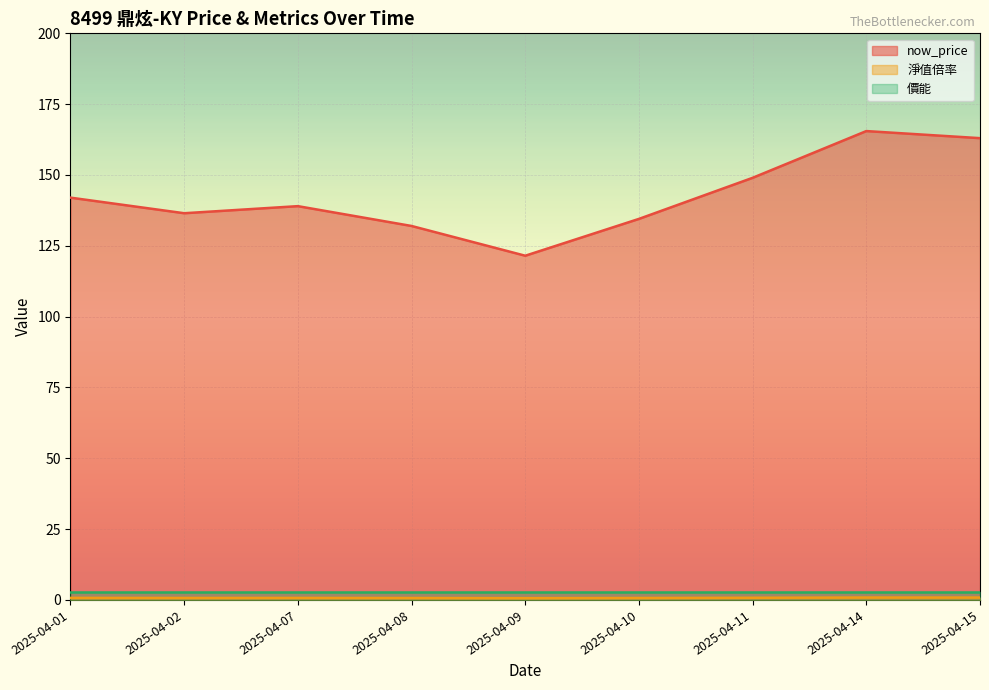

What is the maximum value for now_price?

165.5